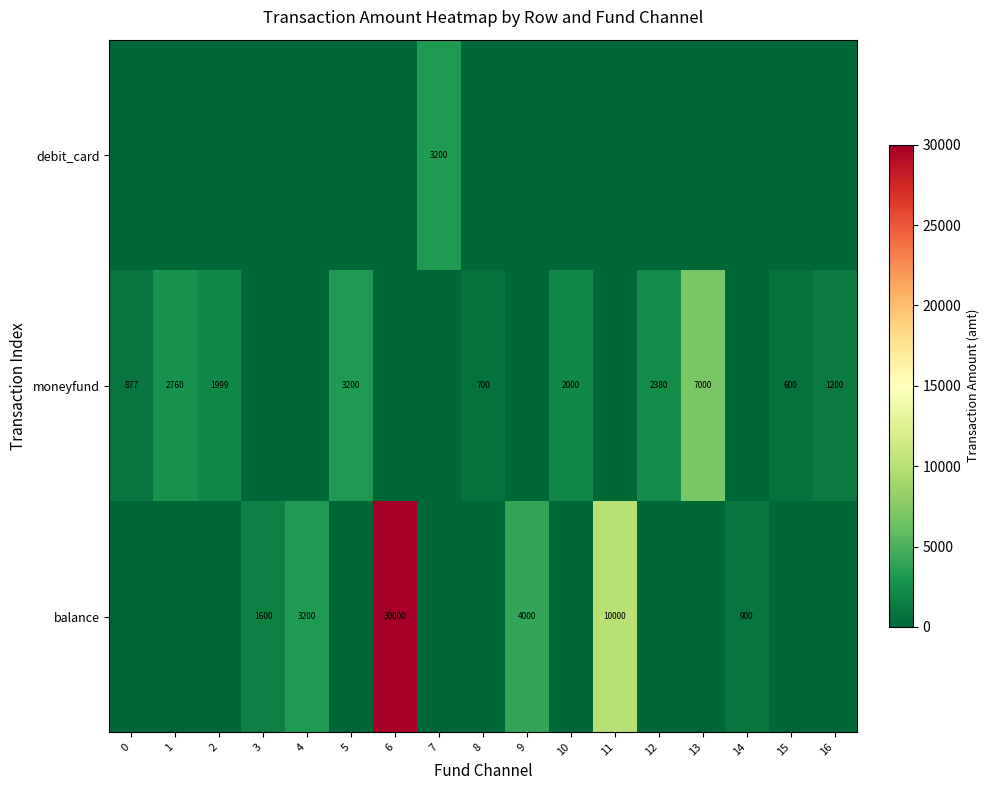

What is the difference between the balance values at 9 and 11?

6000